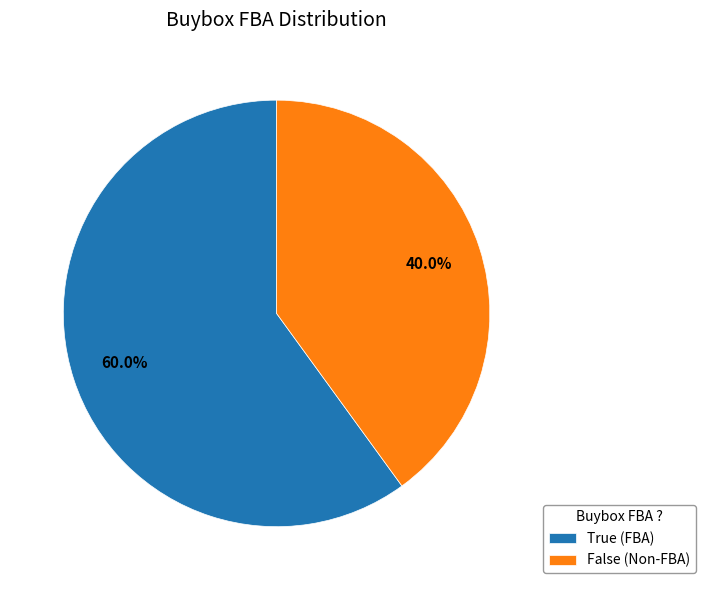

How many segments does this pie chart have?

2